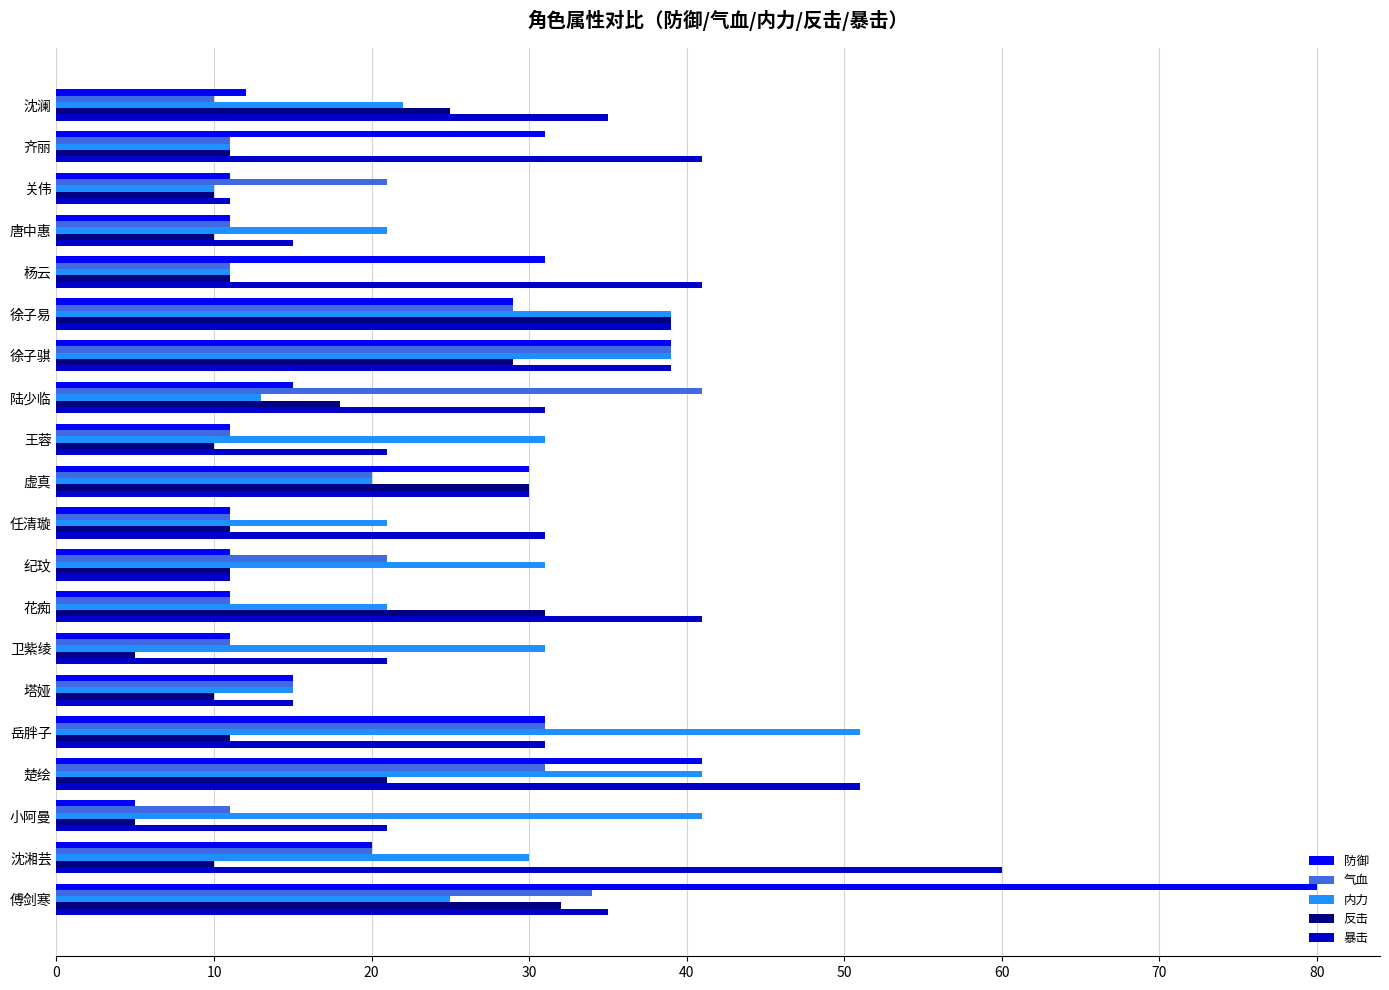

Is it true that 气血 equals 41 at 陆少临?

True